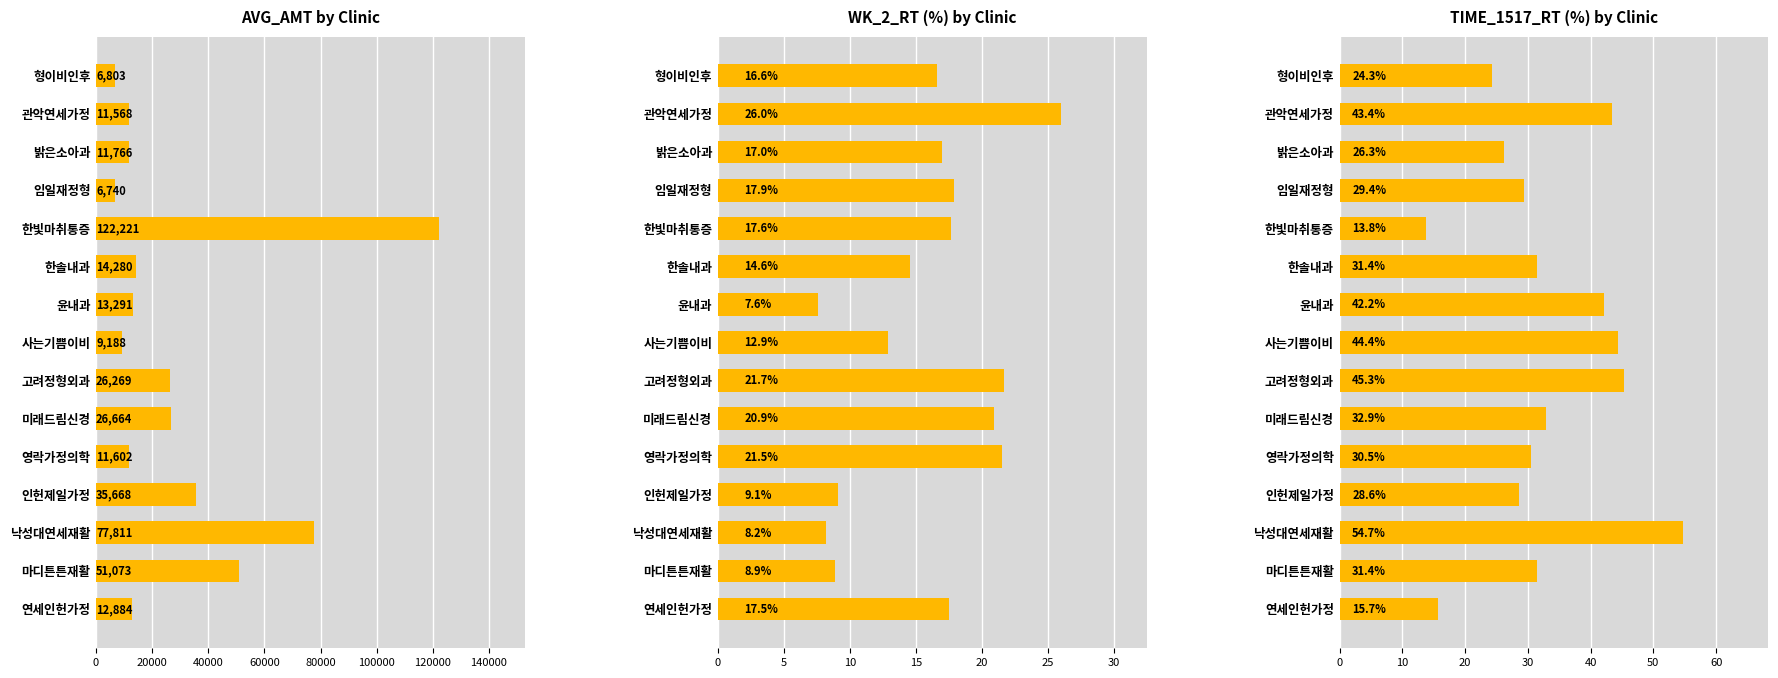

True or false: AVG_AMT (만원) has a value of 8883.7 at 형이비인후.

False